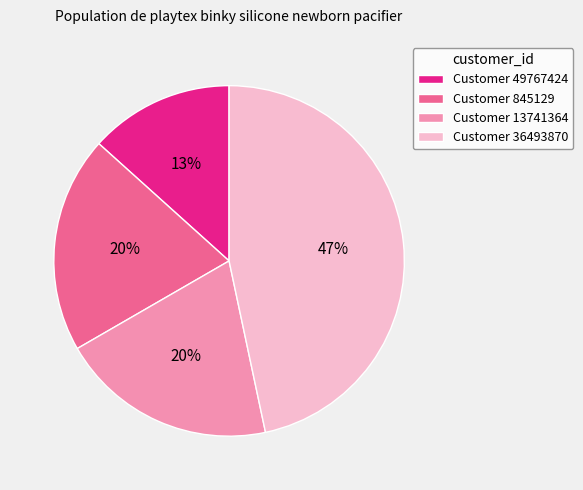

Is it true that Customer 13741364 is 13% of the pie?

False